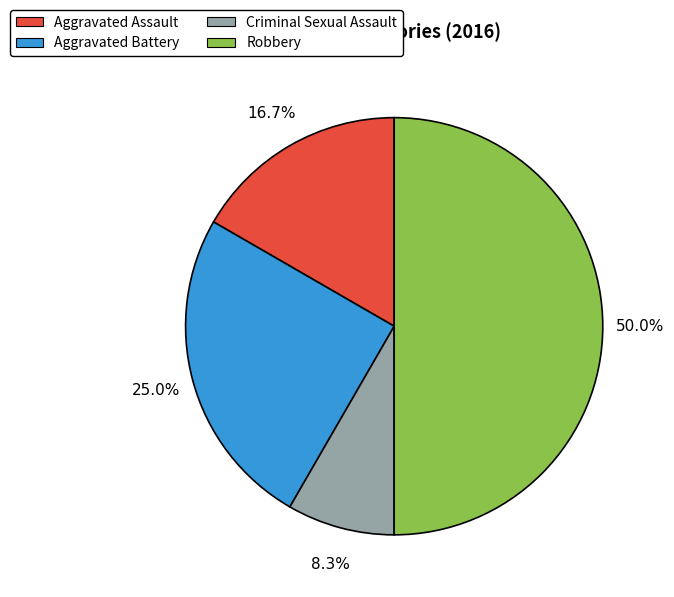

What is the ratio of the value at Aggravated Battery to the value at Criminal Sexual Assault?

3.0